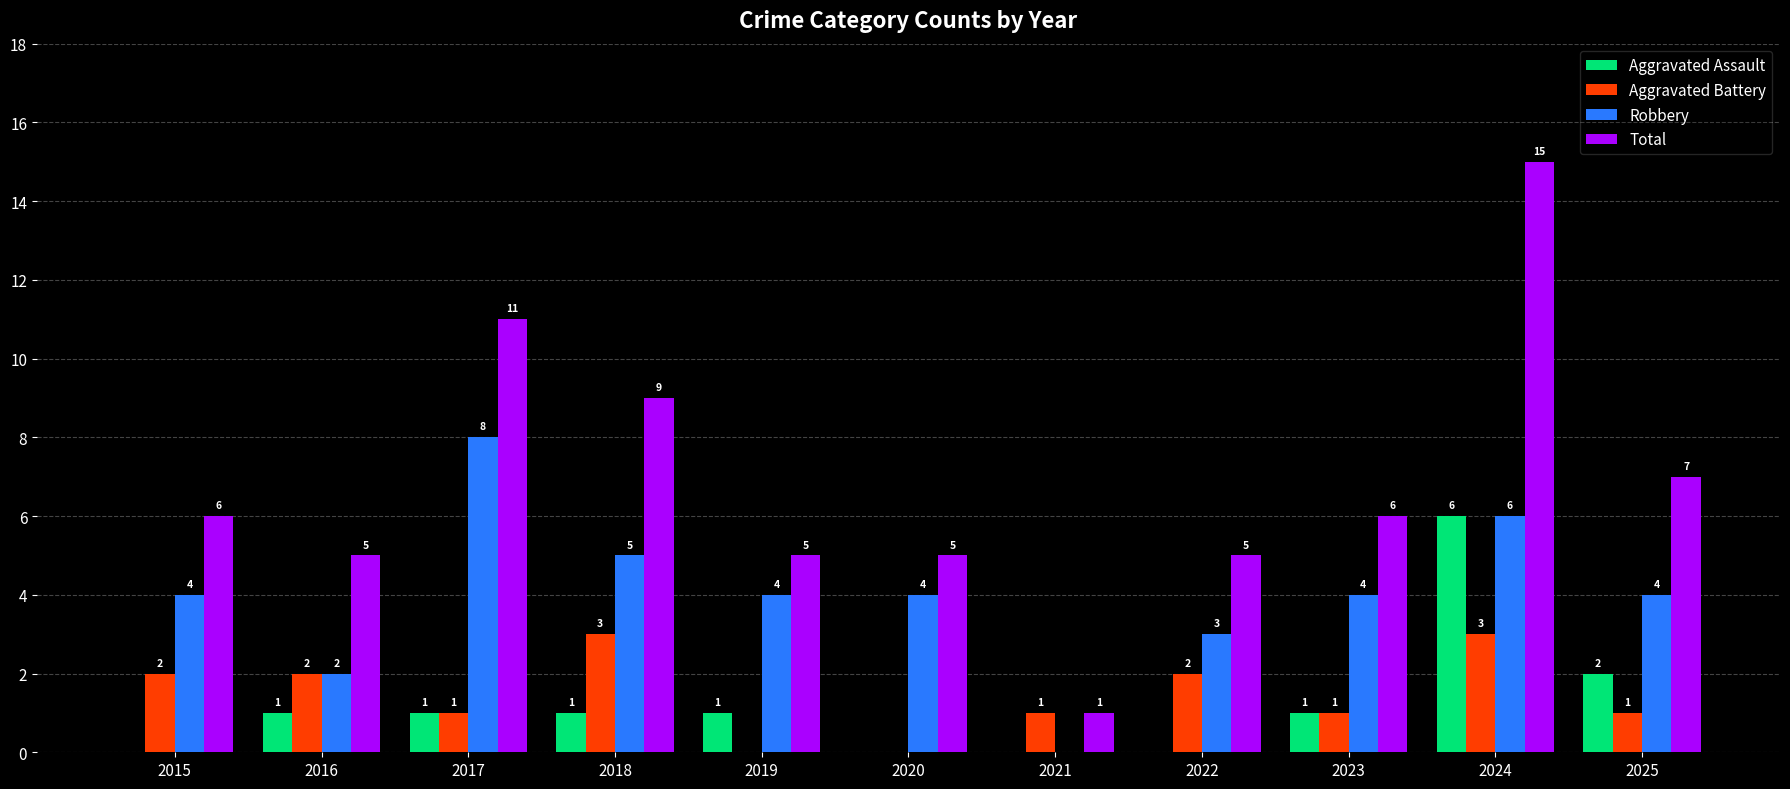

What is the sum of the Aggravated Assault values at 2024 and 2015?

6